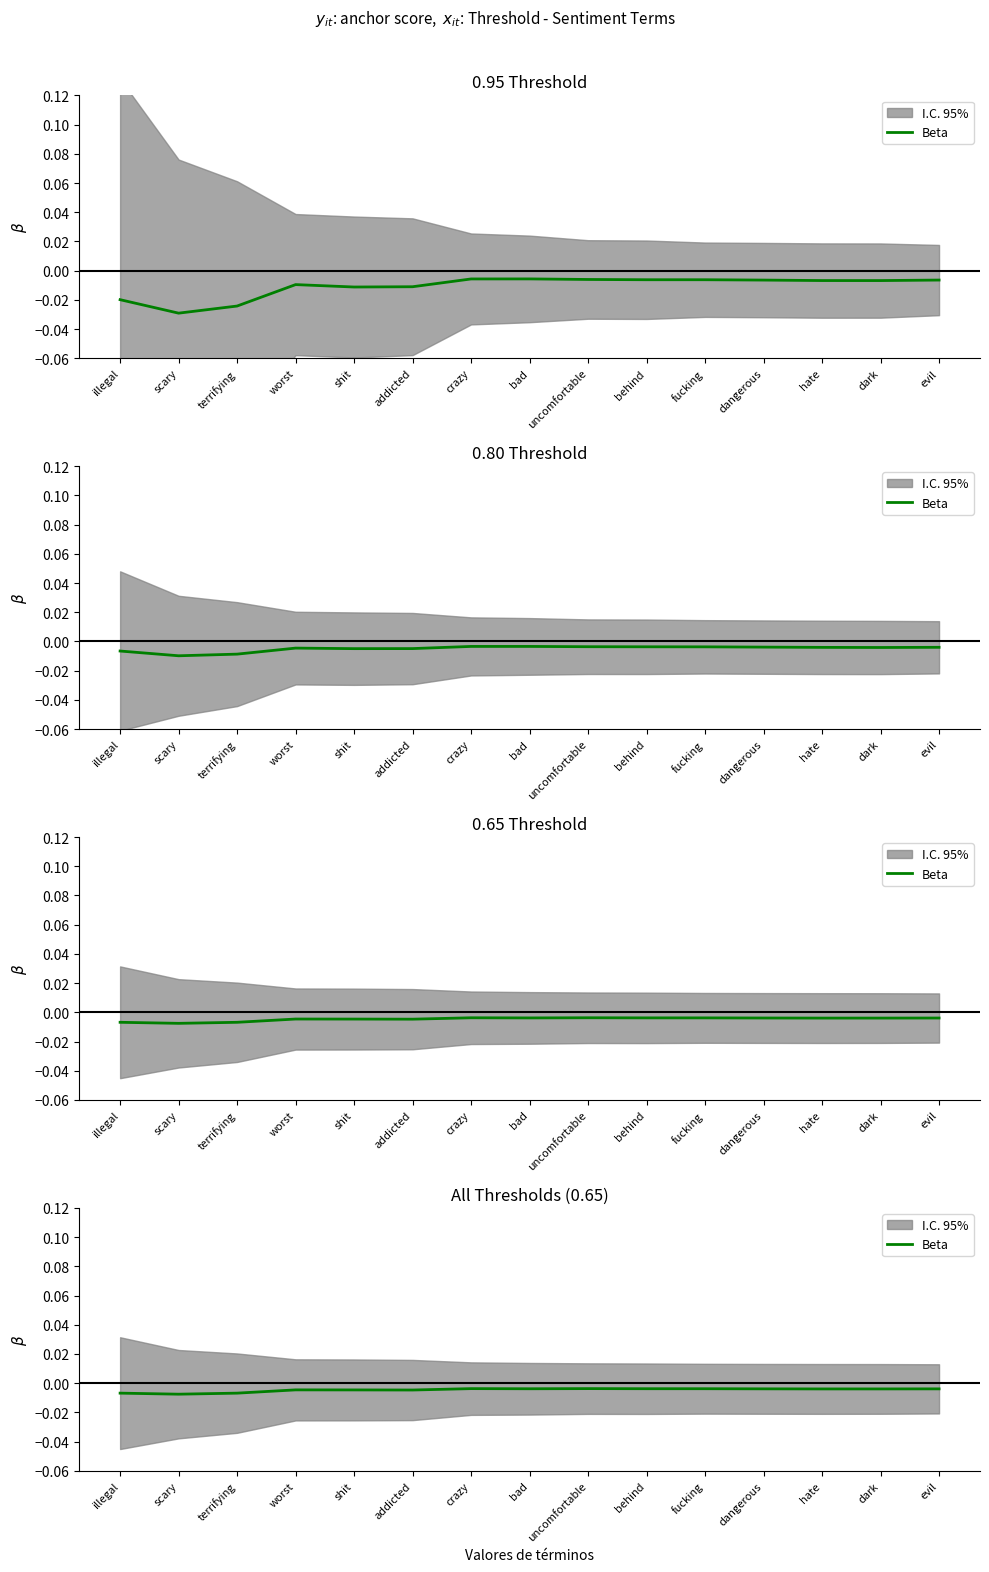

At which category does the chart reach its minimum across all series?

scary